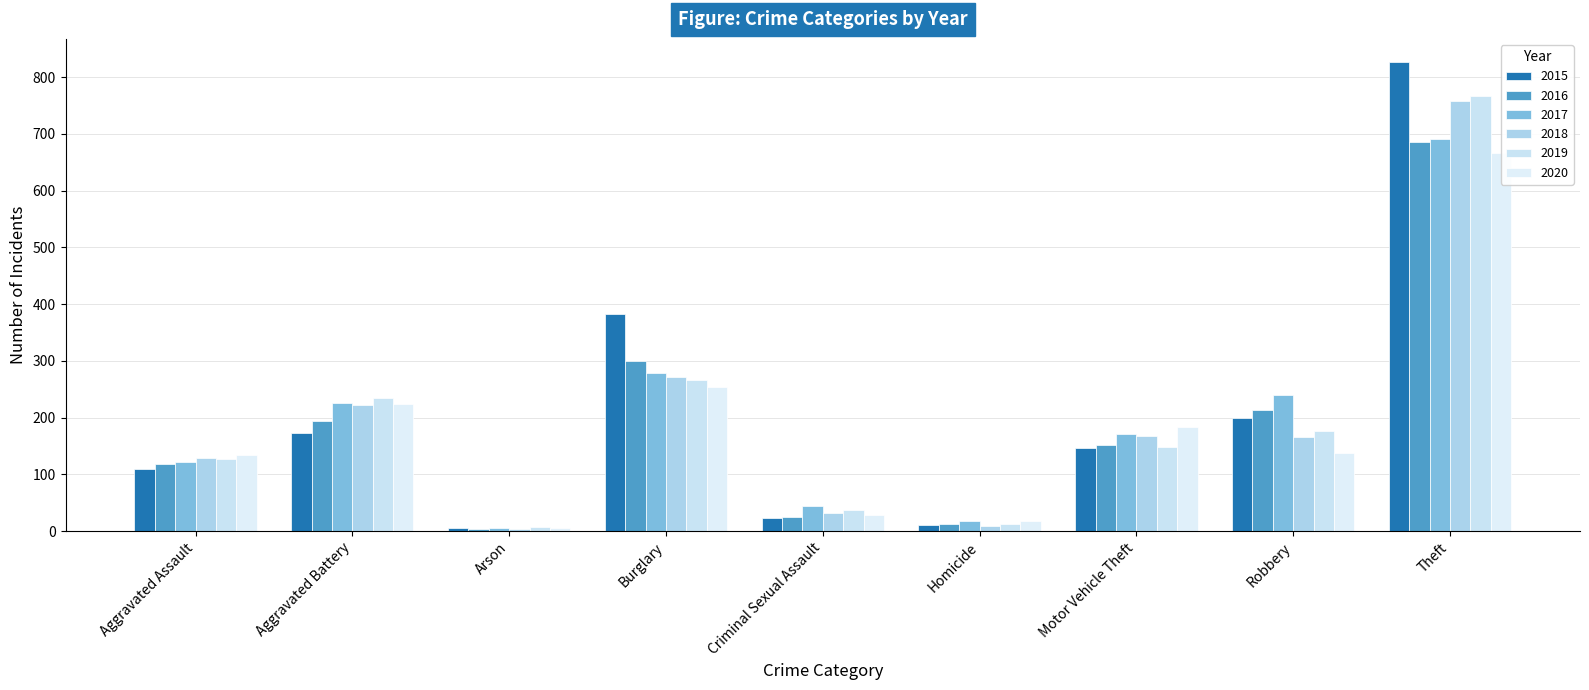

Reading left to right, transcribe all the data shown in this chart.

2015: 110	173	5	382	23	10	147	199	826
2016: 118	194	4	300	25	13	152	214	685
2017: 122	225	6	278	44	17	171	240	691
2018: 128	222	4	271	32	9	167	166	758
2019: 127	235	7	266	37	12	148	176	766
2020: 135	224	6	254	28	18	183	138	666